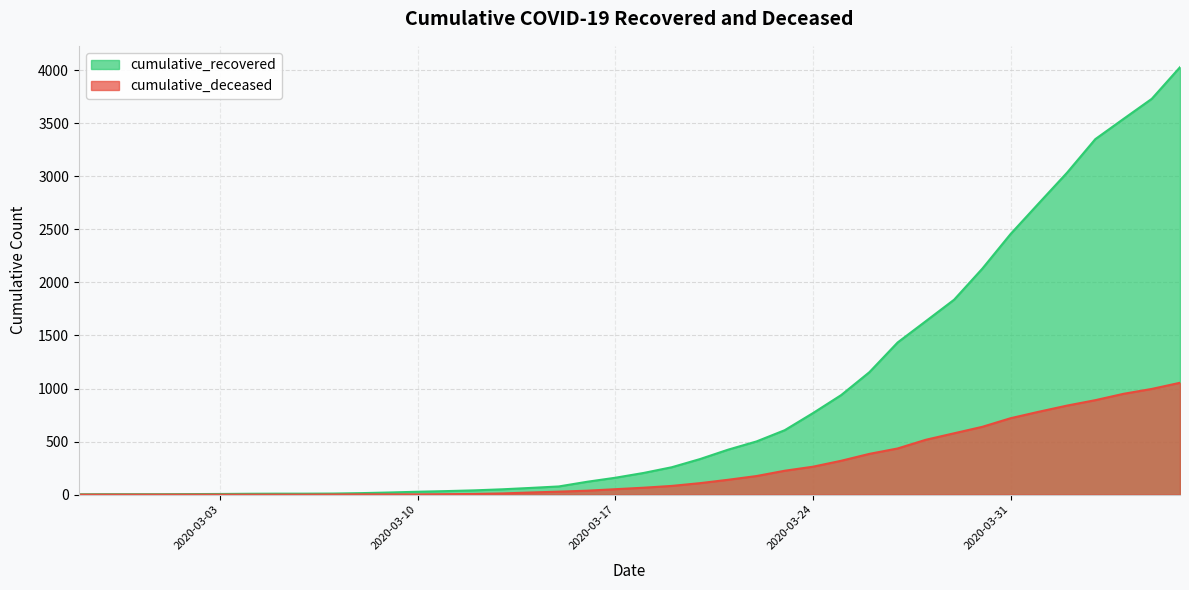

At how many categories does at least one series exceed 3672?

2